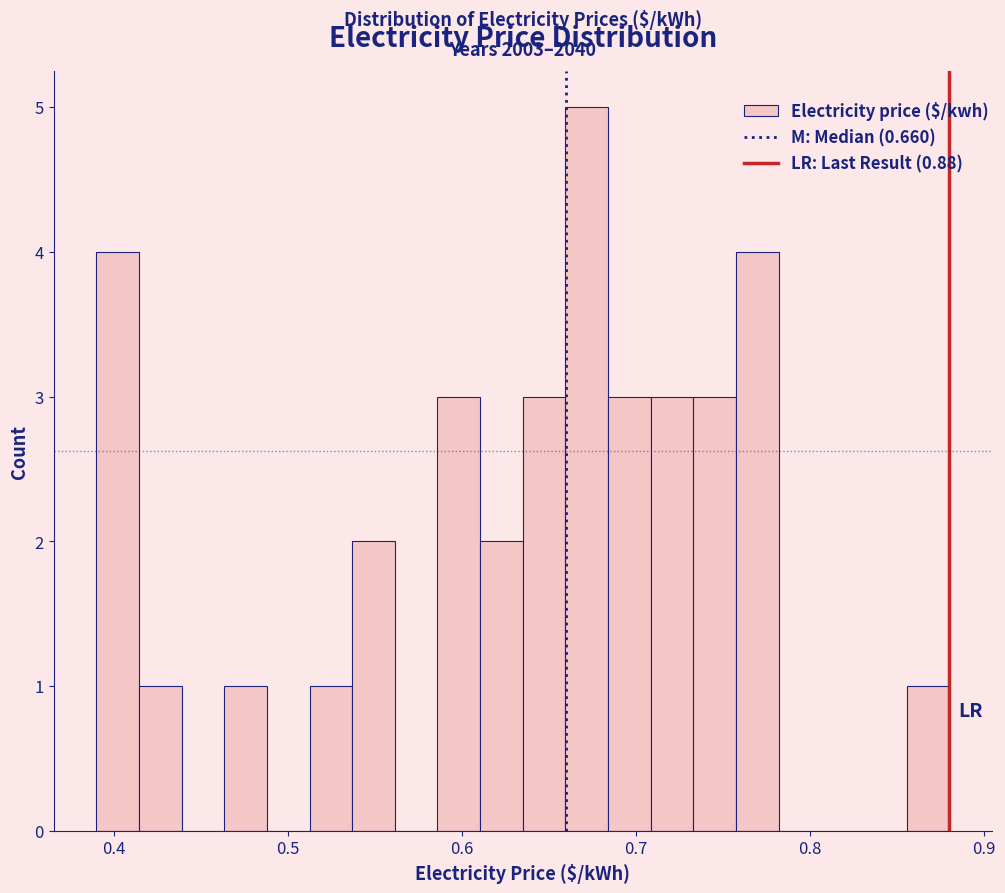

Read against the x-axis, roughly where is the centre of the tallest bar?

0.67